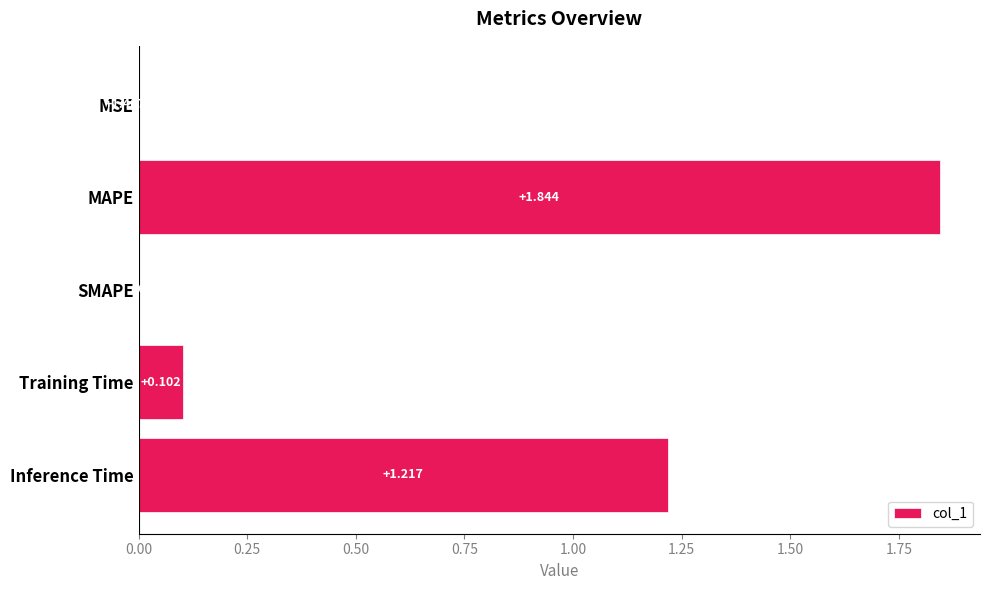

What is the average value?

0.6